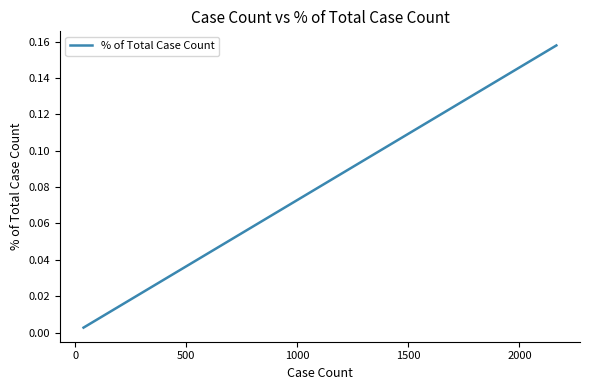

What is the difference between the second highest and second lowest values?

0.1